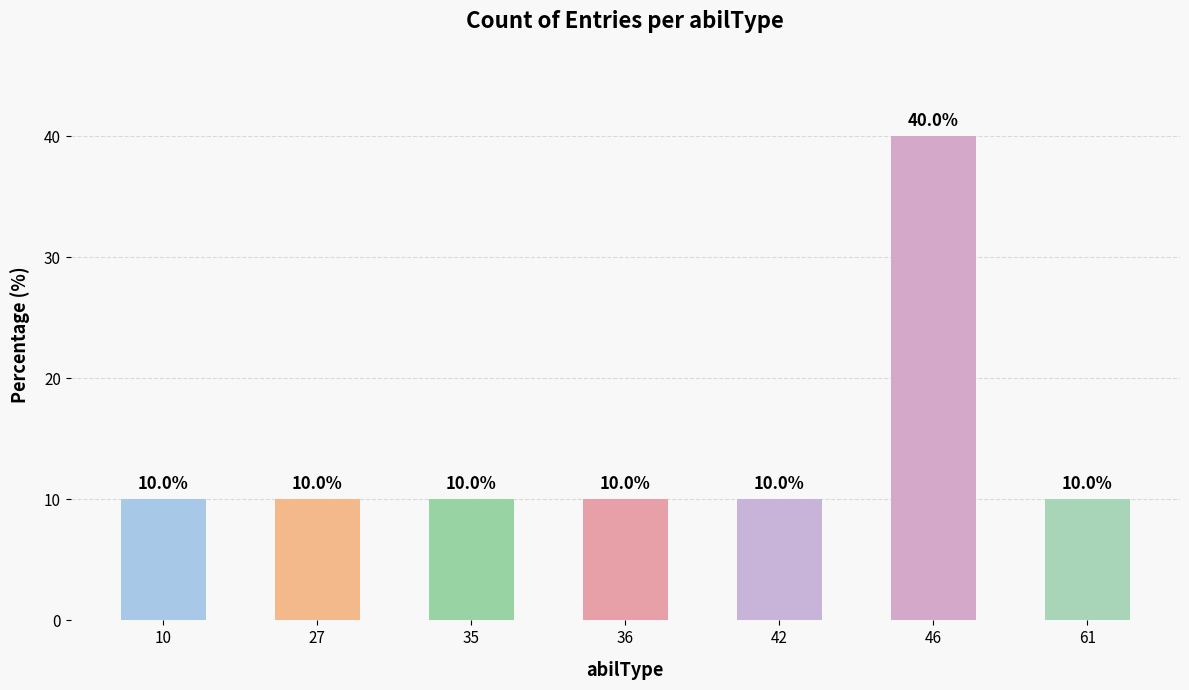

The chart shows a value of 52 at 46. True or false?

False